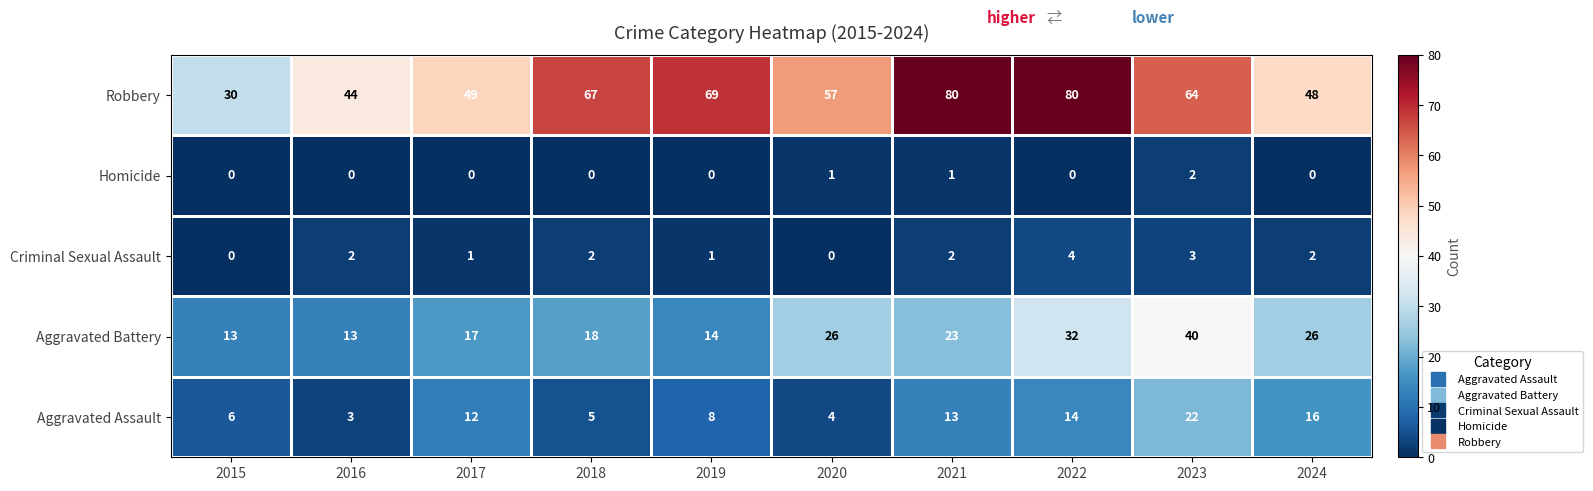

Which series has the largest range (max minus min)?

Robbery